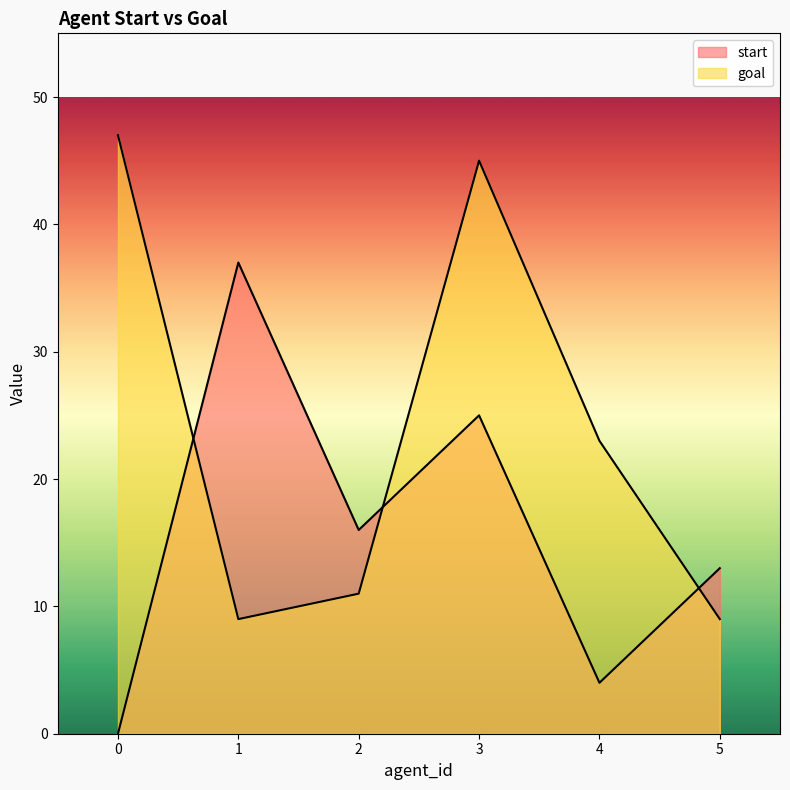

What is the spread (max minus min) of values at 5?

4